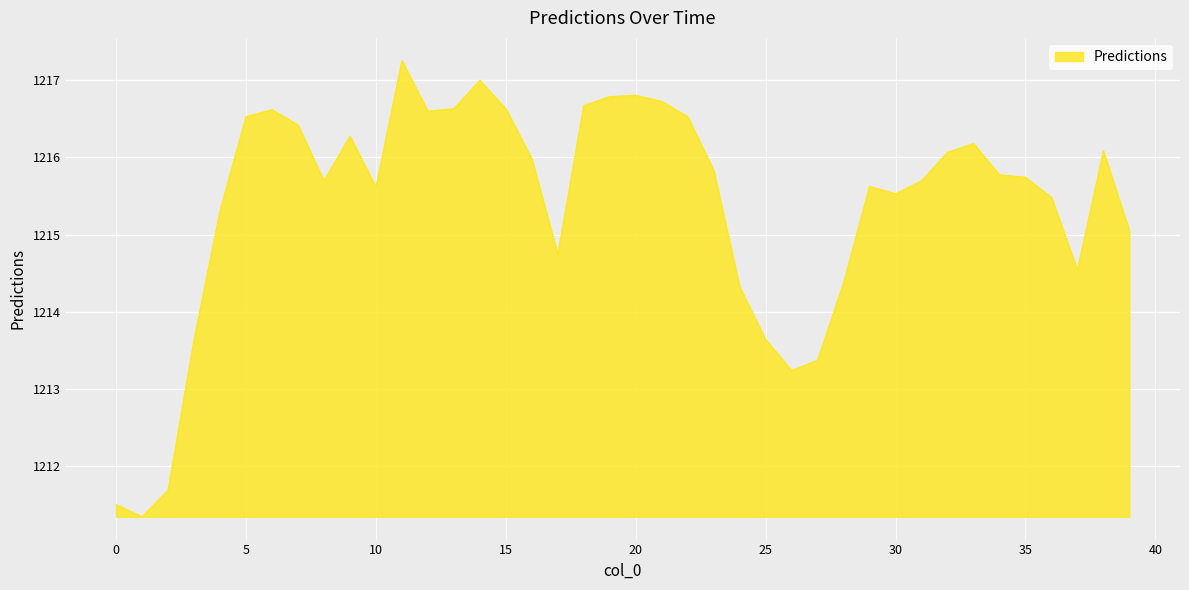

What is the smallest value displayed?

1211.3